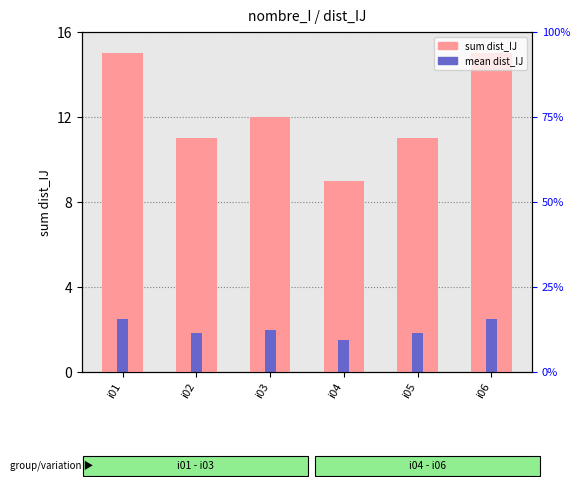

Between i03 and i04, which series saw the biggest shift?

sum dist_IJ